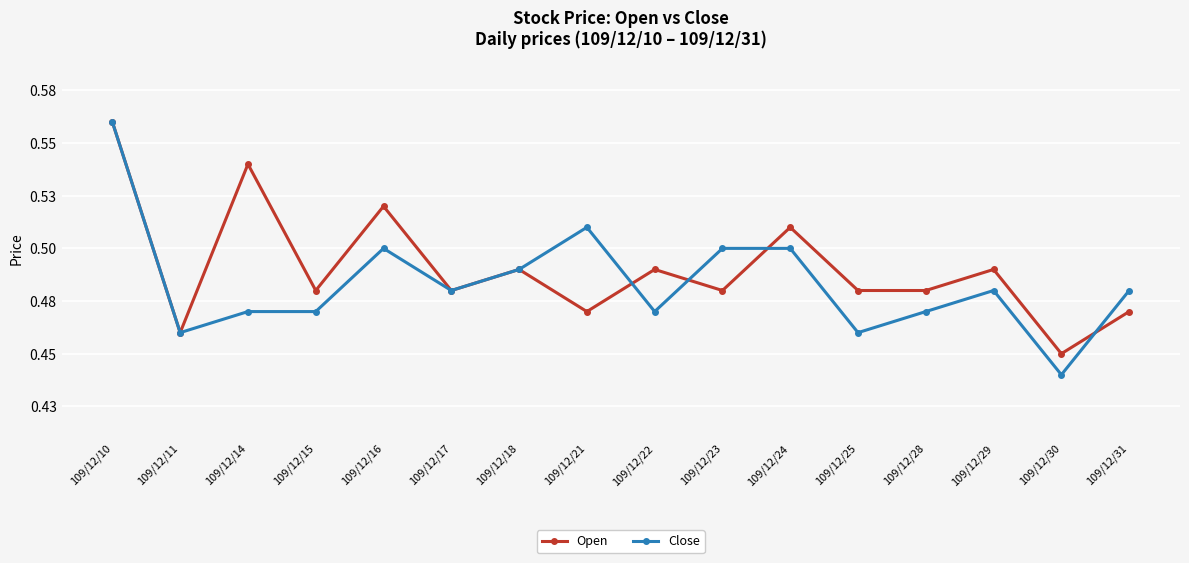

At how many categories does at least one series exceed 0?

16